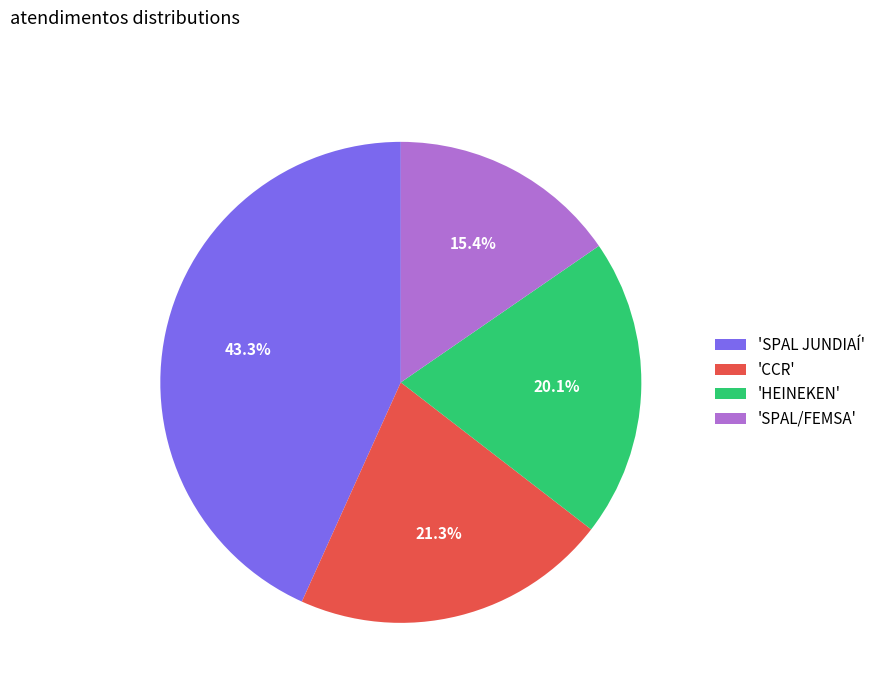

Count the number of slices in the pie.

4